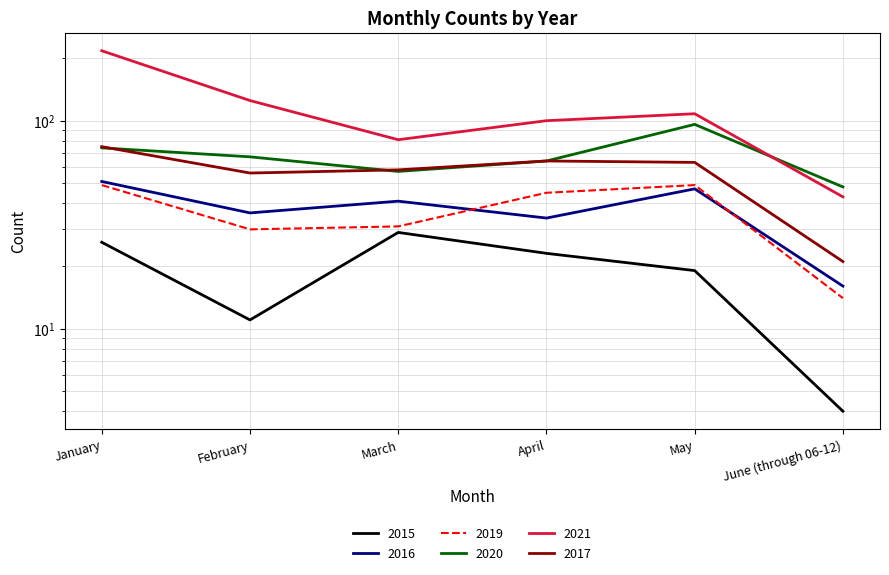

The 2019 series shows 24 at June (through 06-12). True or false?

False